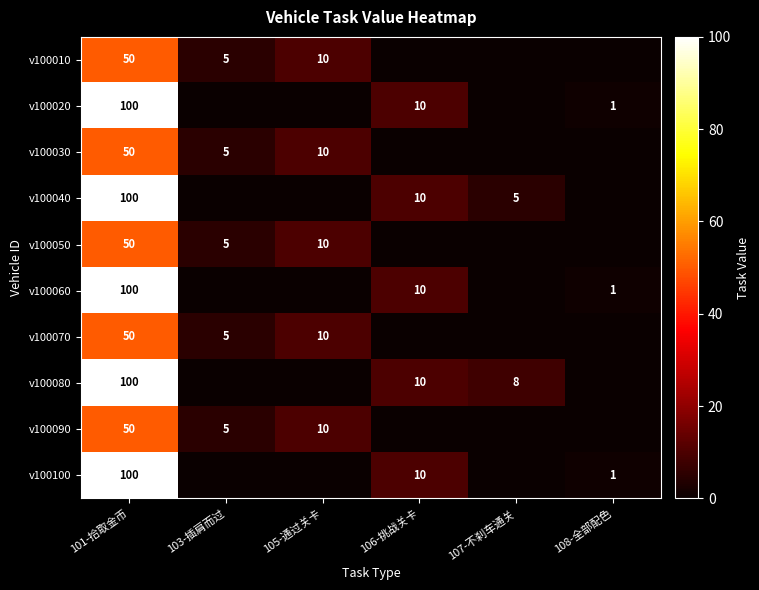

How many series are shown in this chart?

10